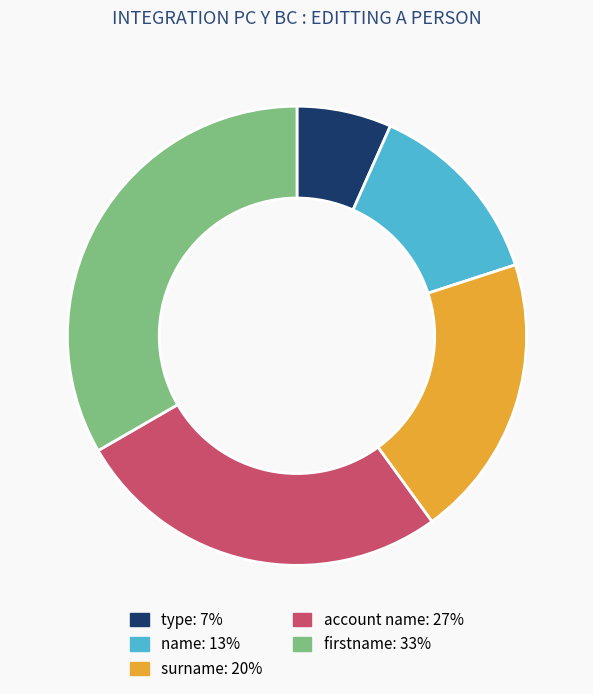

The account name slice represents 27% of the pie. True or false?

True